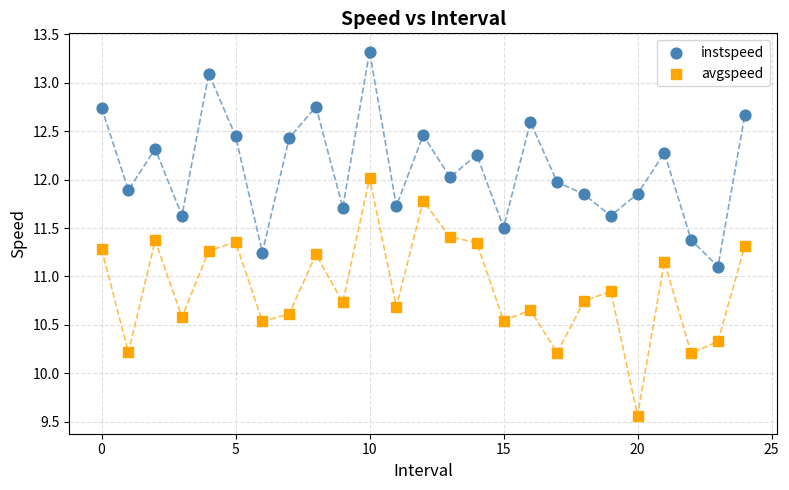

Across all series, what Y value is closest to 11?

11.1